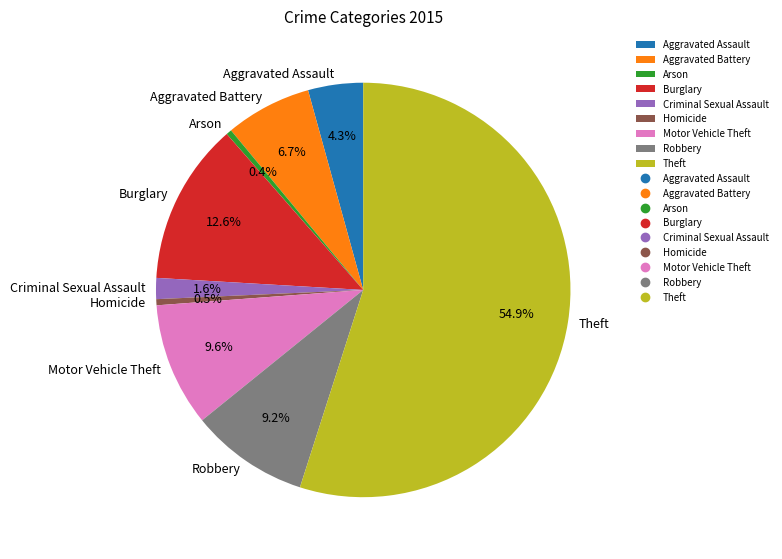

How much of the chart is everything except Homicide?

99.5%